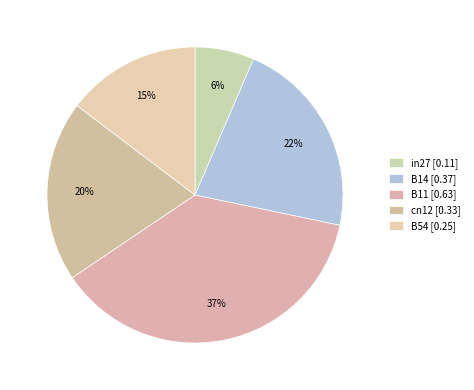

Which category has the biggest portion of the pie?

B11